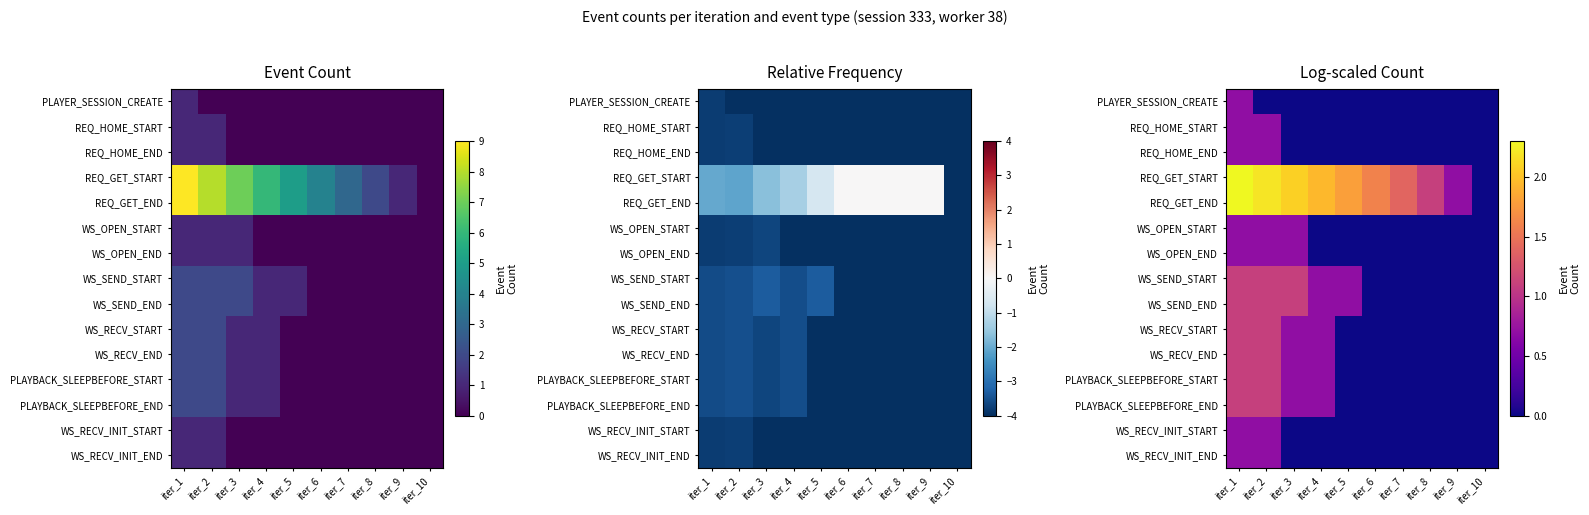

The value of REQ_GET_END at iter_5 is 2.7. True or false?

False